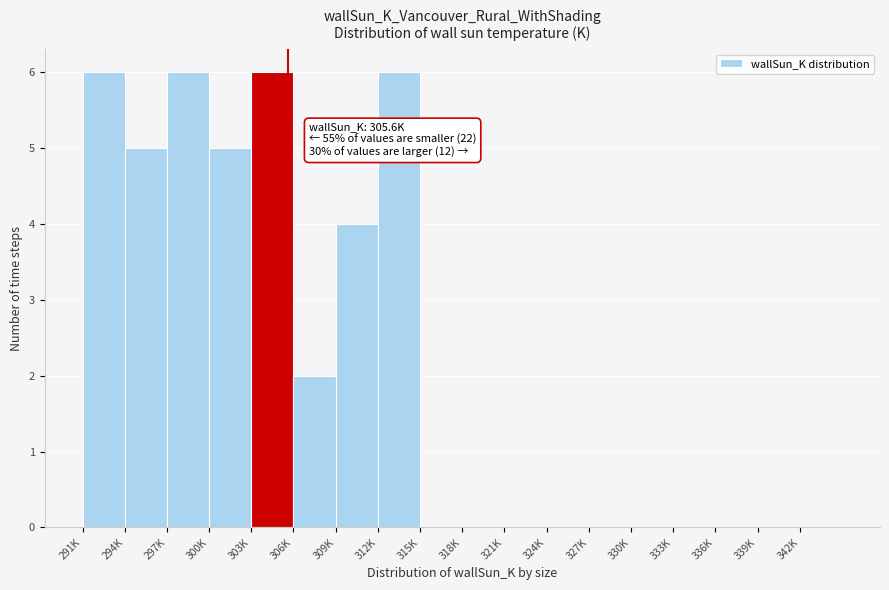

Reading left to right, transcribe all the data shown in this chart.

291K=6	294K=5	297K=6	300K=5	303K=6	306K=2	309K=4	312K=6	315K=0	318K=0	321K=0	324K=0	327K=0	330K=0	333K=0	336K=0	339K=0	342K=0